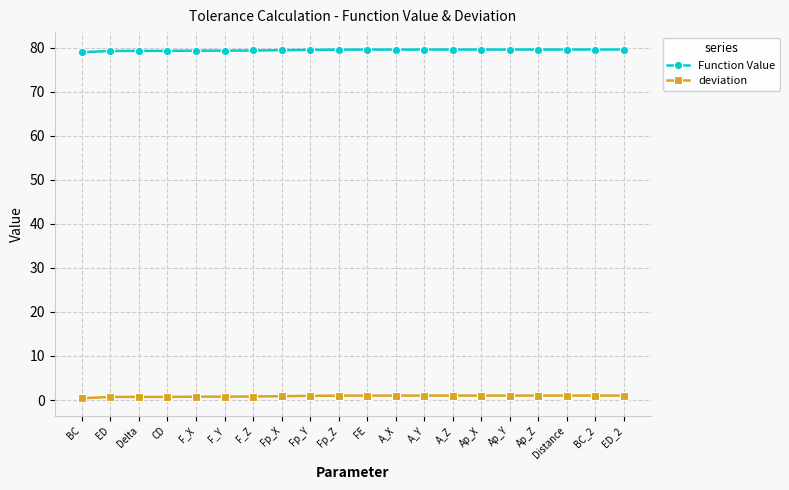

True or false: Function Value and deviation cross at least once.

False